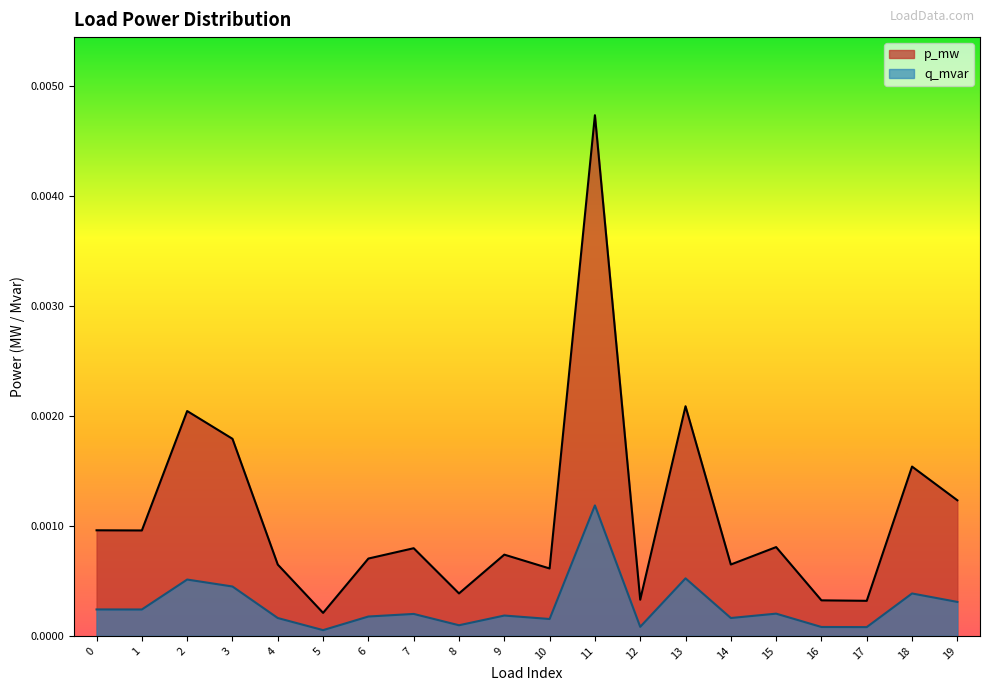

At which label is p_mw closest to 0?

5